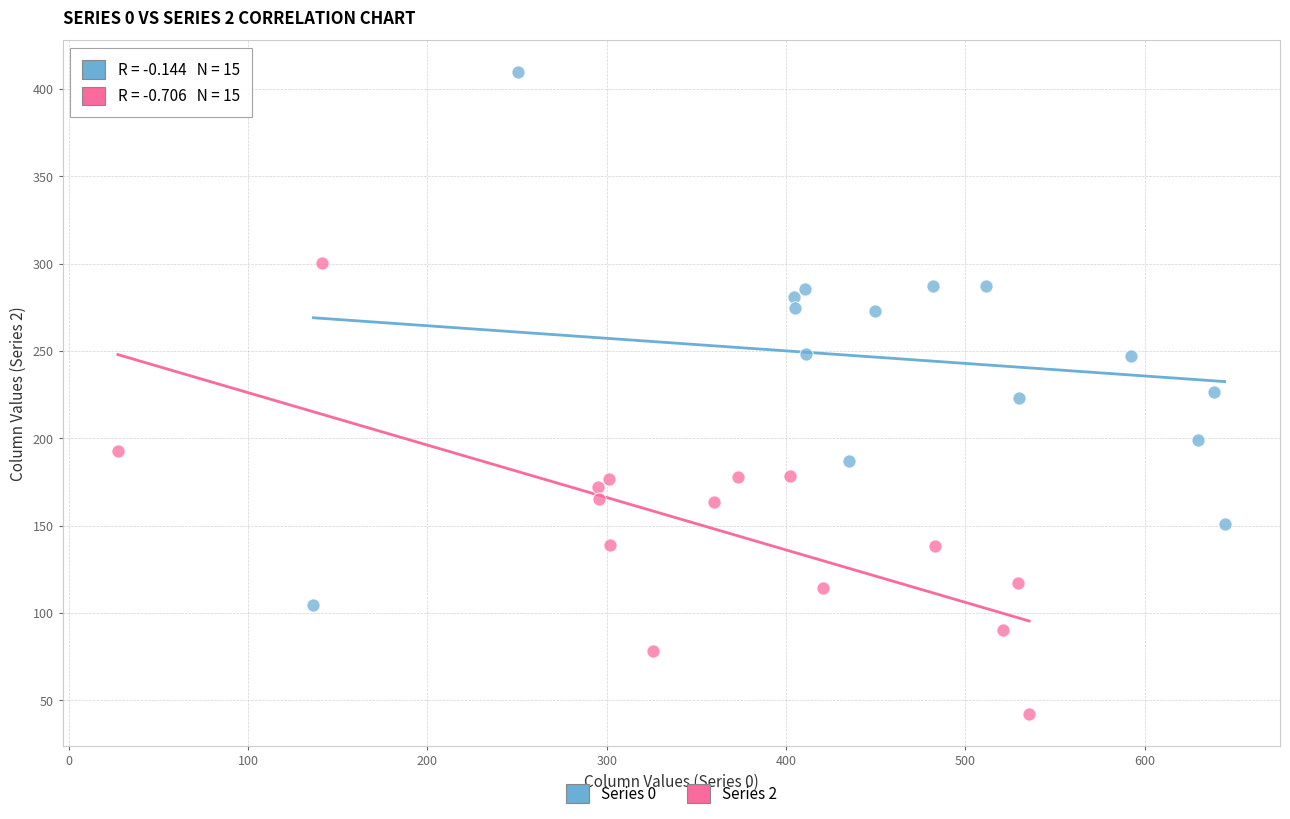

Which series reaches the minimum Y coordinate?

Series 2